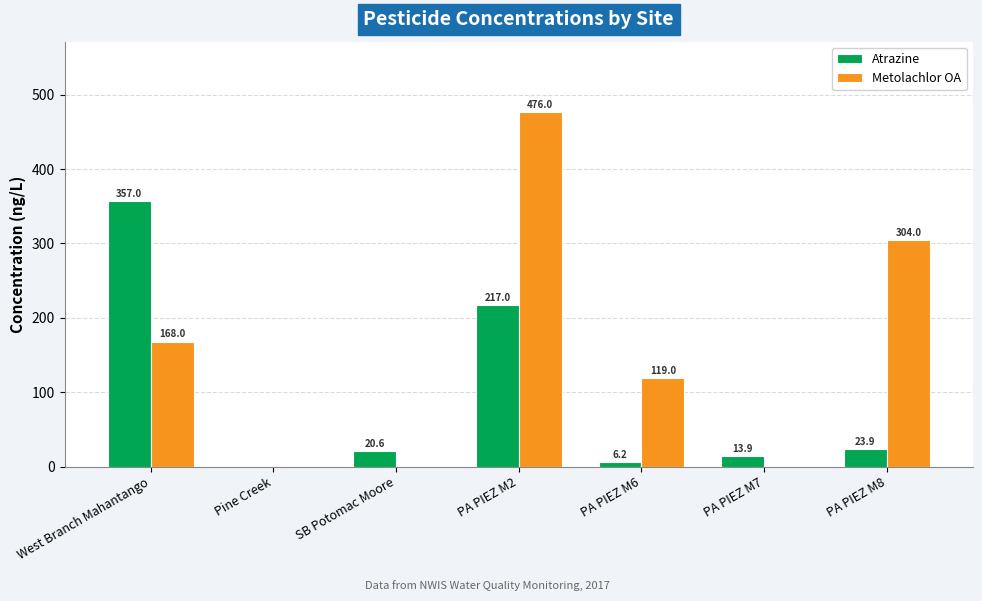

Which category has the highest value in the Atrazine series?

West Branch Mahantango